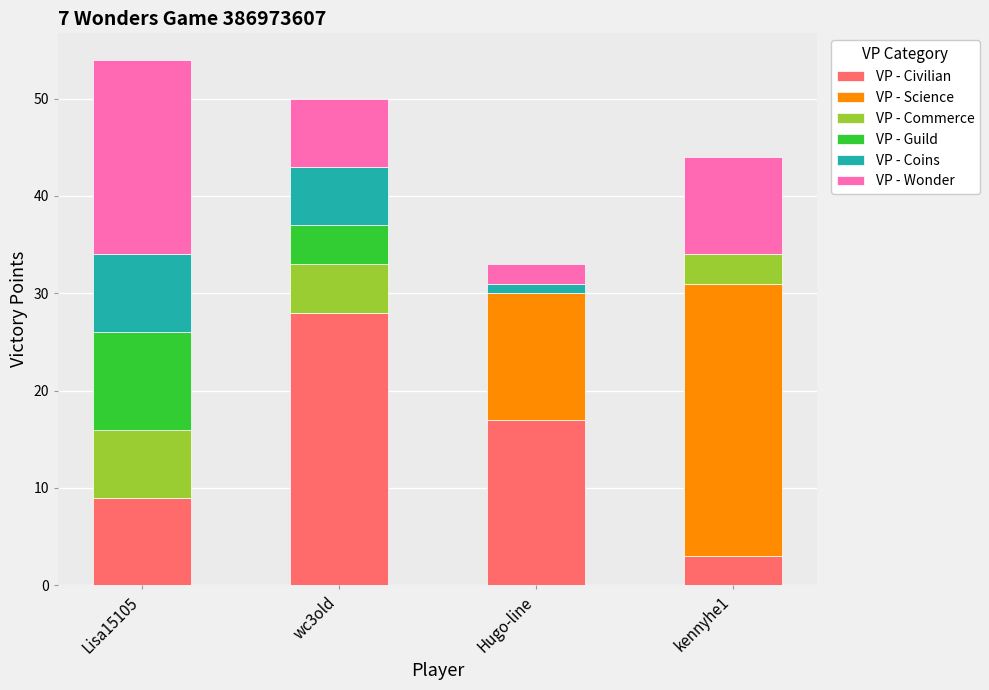

Where is VP - Civilian nearest to the value 15?

Hugo-line